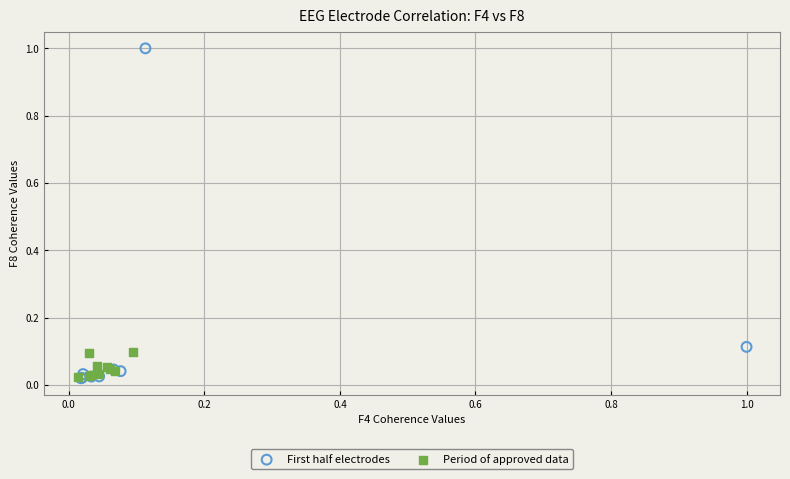

Which series has the largest Y range (max minus min)?

First half electrodes